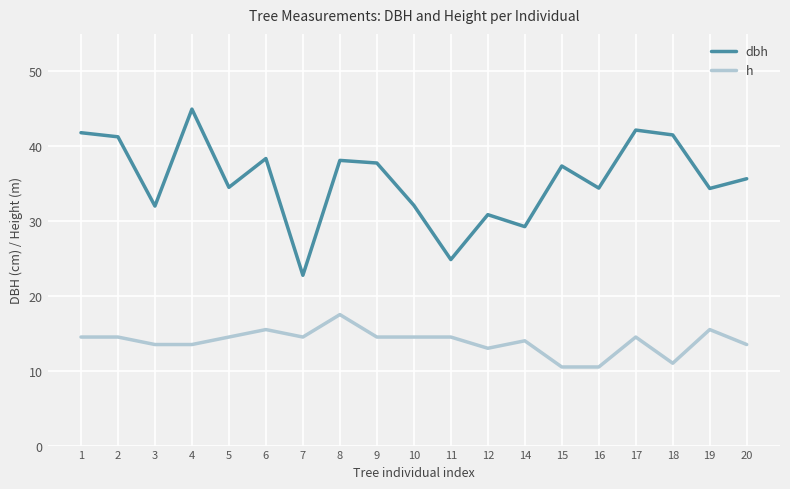

At 15, list the series in order from smallest to largest.

h, dbh